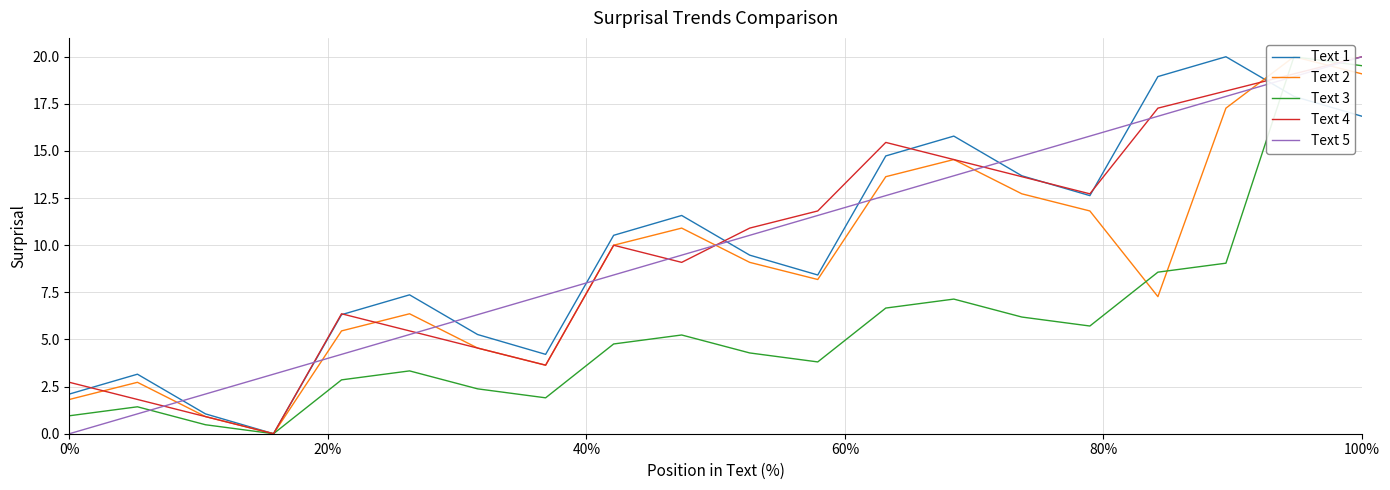

Count the number of categories in the chart.

20